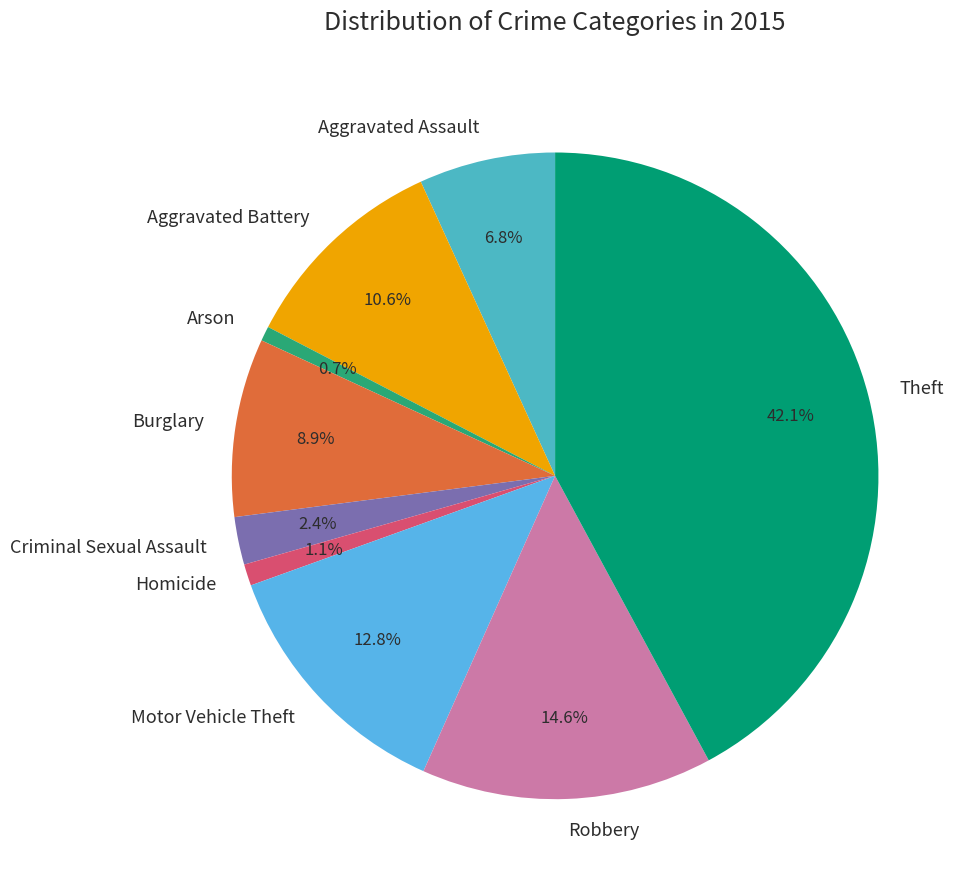

To the nearest percent, what is the difference between the Criminal Sexual Assault and Motor Vehicle Theft slice percentages?

10%